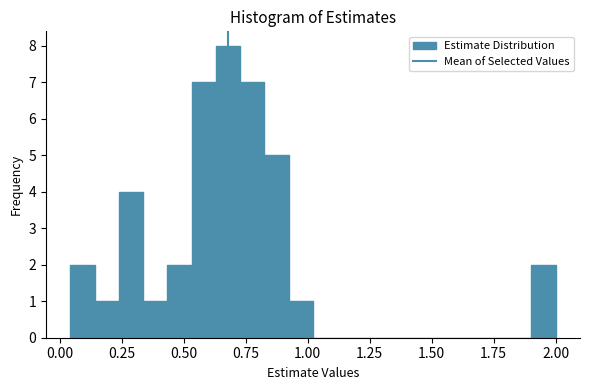

Read against the x-axis, roughly where is the centre of the tallest bar?

0.70